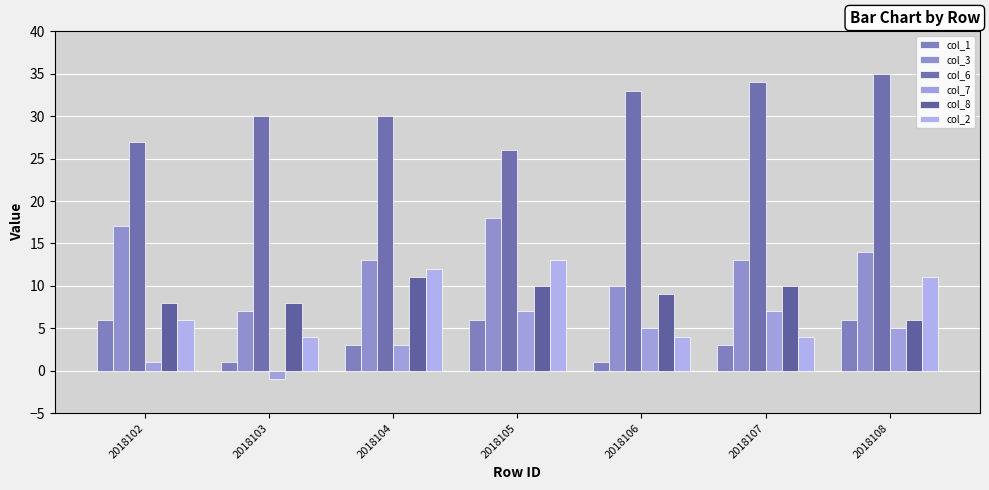

At which label does col_6 reach its peak?

2018108